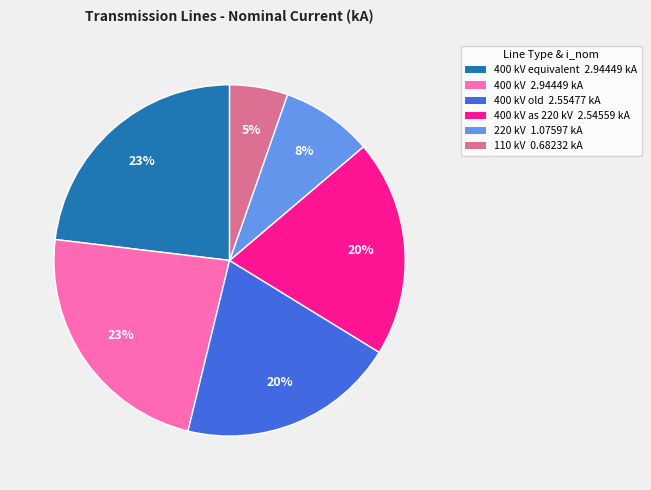

To the nearest percent, what is the difference between the largest and smallest slice percentages?

18%